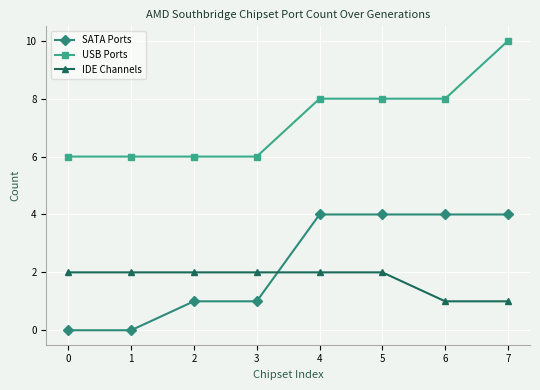

What is the spread (max minus min) of values at 4?

6